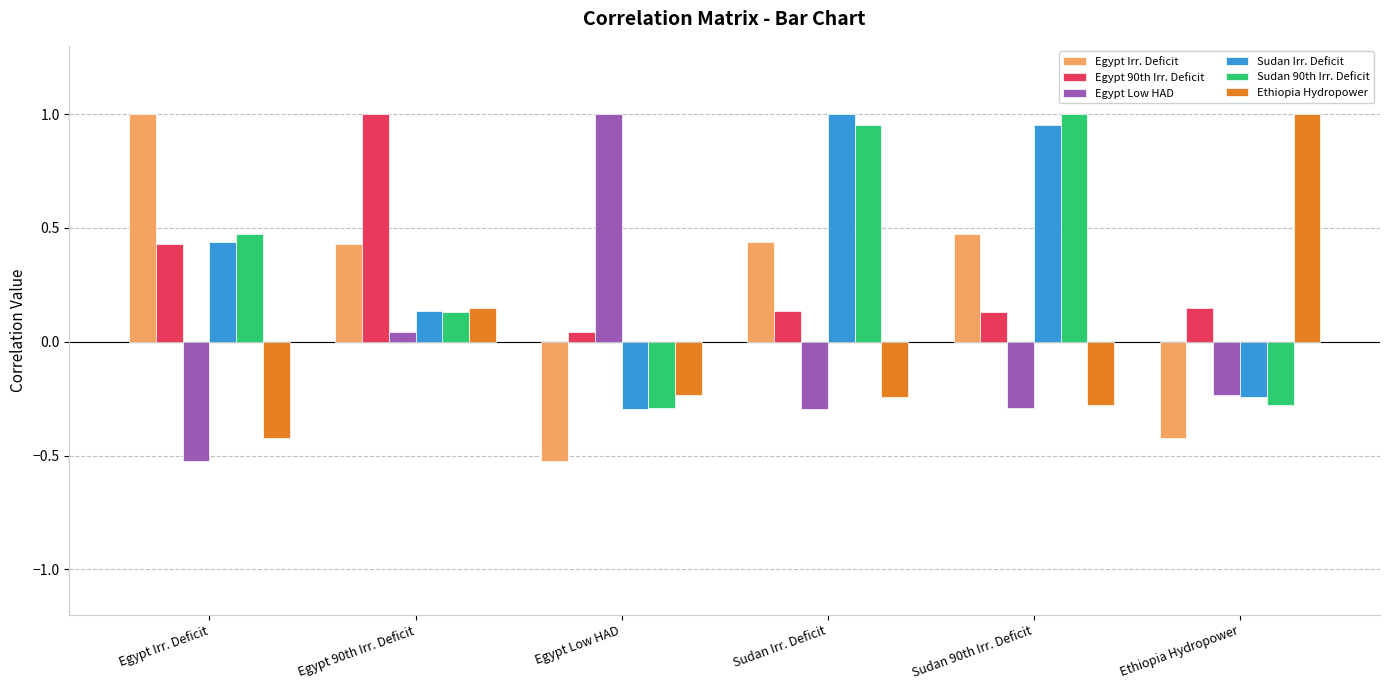

Where is Sudan 90th Irr. Deficit nearest to the value 0?

Egypt 90th Irr. Deficit